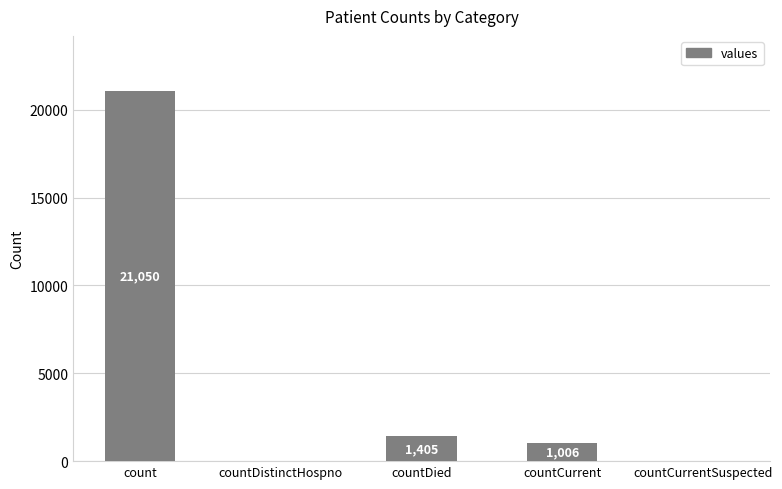

What is the average value?

4692